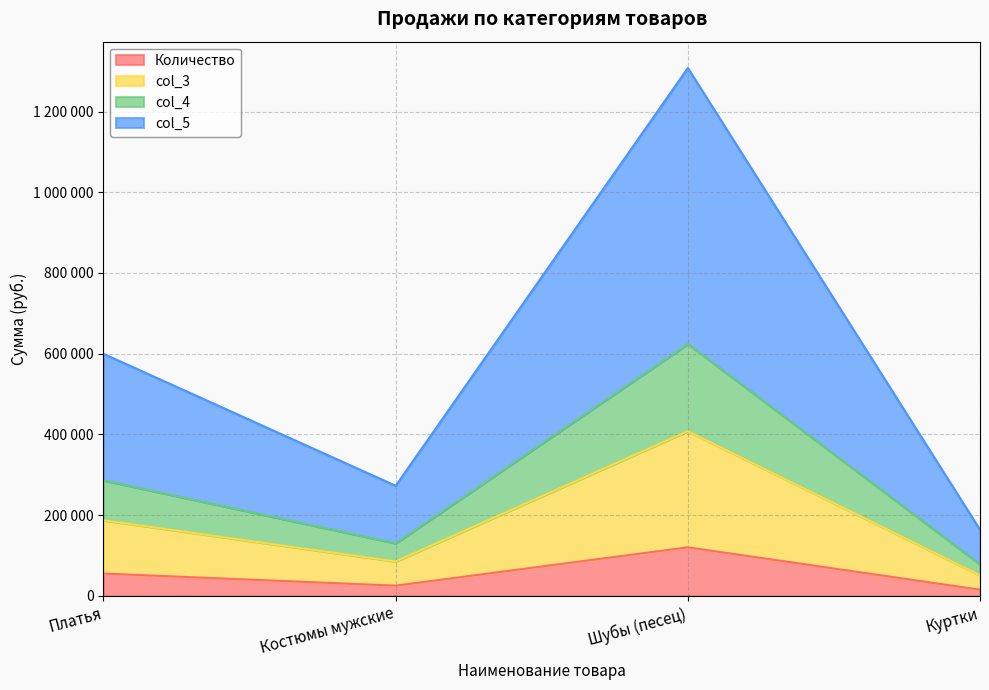

Is the value of Количество at Куртки greater than the value of col_5 at Платья?

No